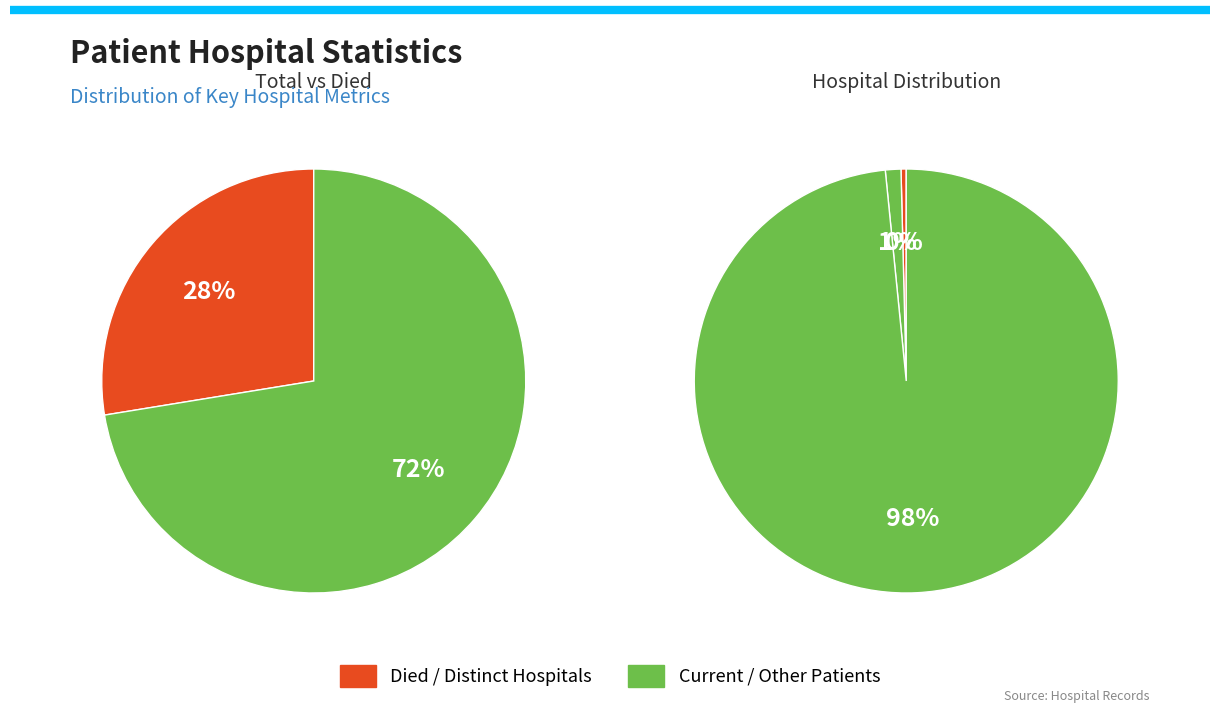

What is the ratio of the value at countDied to the value at countDistinctHospno?

69.5